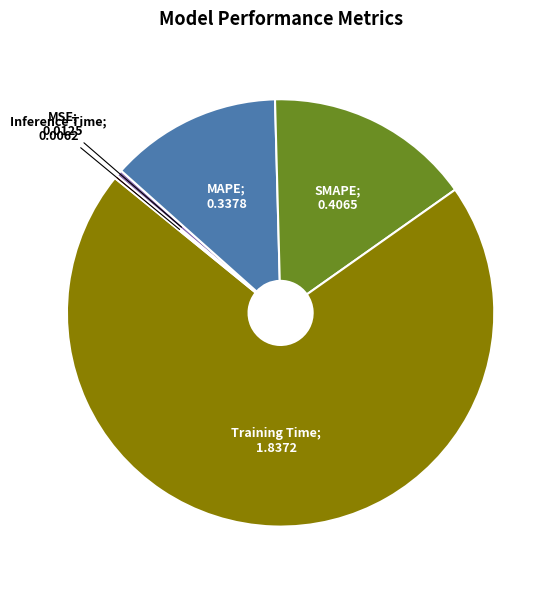

Is there any slice that represents more than half of the pie?

Yes